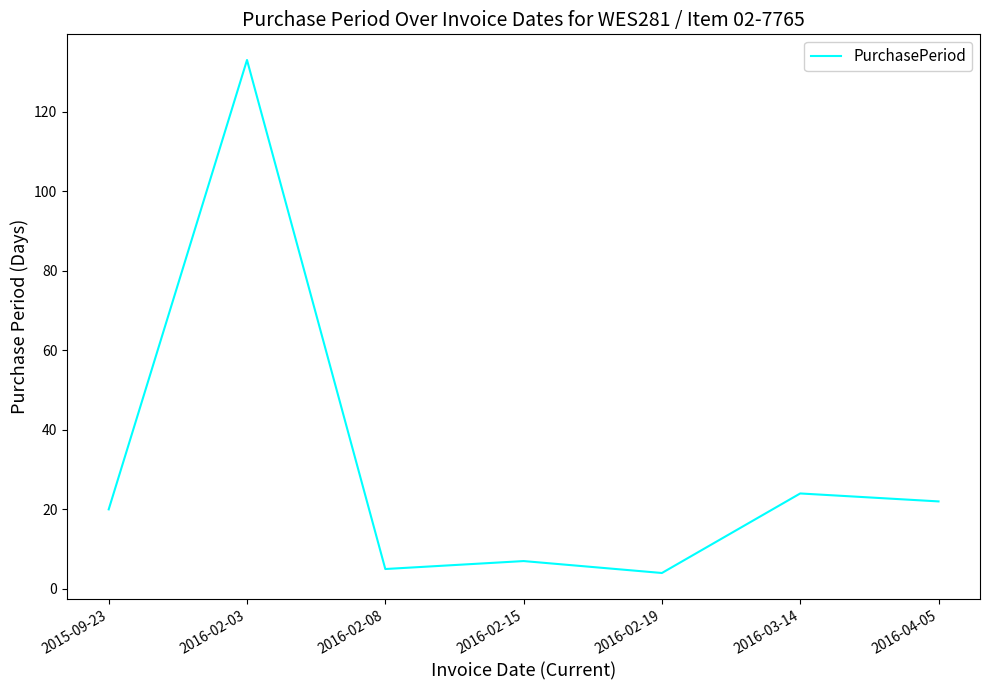

What is the change in value from 2016-02-19 to 2016-04-05?

+18